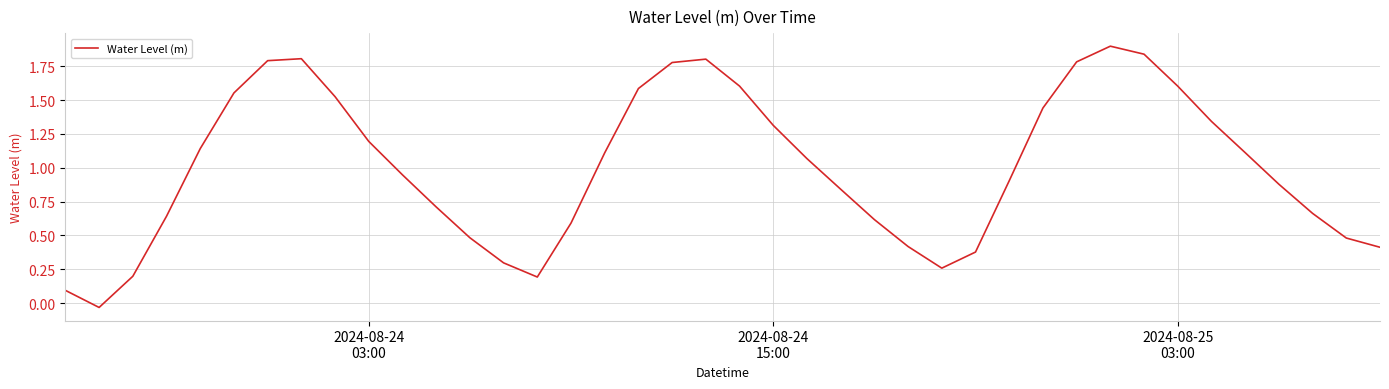

True or false: the data has more than 2 interior local peaks.

True